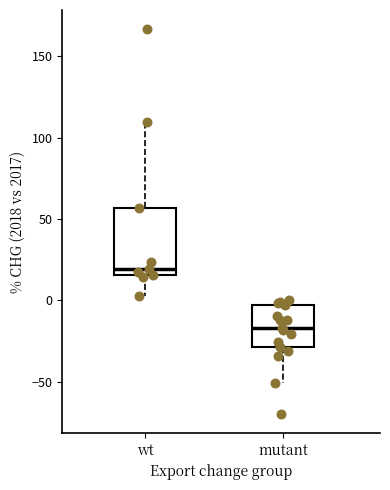

Where is the upper edge of the box for mutant on the y-axis? The values are not printed on the chart, so give them approximately, as read against the axis.

-5